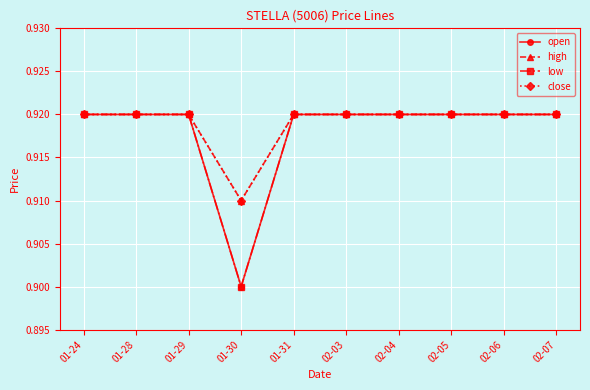

Is this an area chart (filled region under the line)?

No